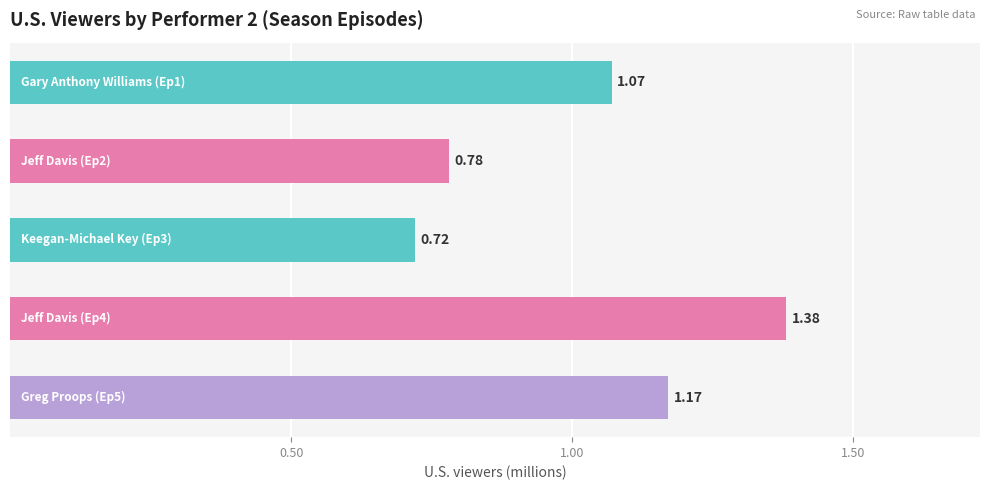

What is the average value?

1.0